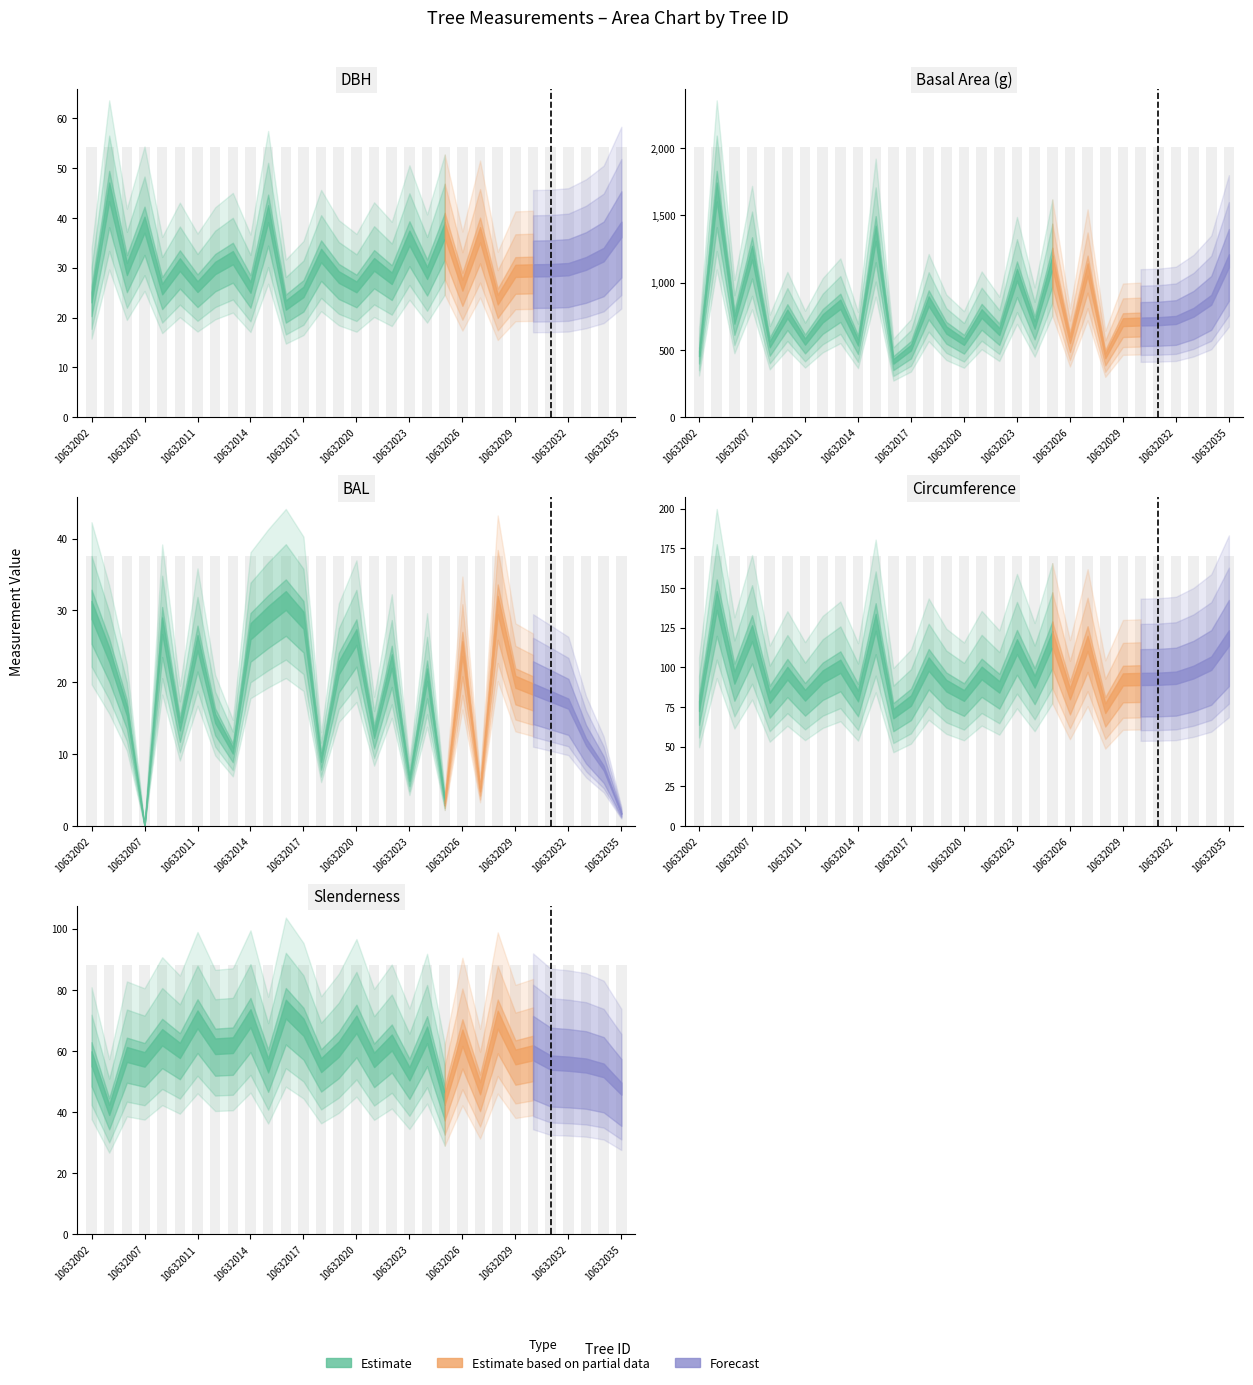

Which category has the lowest value in the dbh series?

10632016